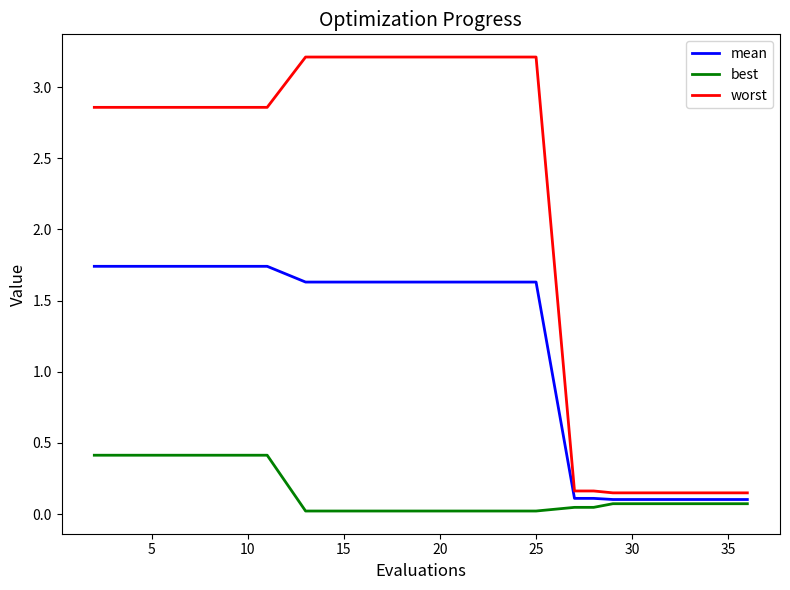

True or false: mean and worst cross at least once.

False